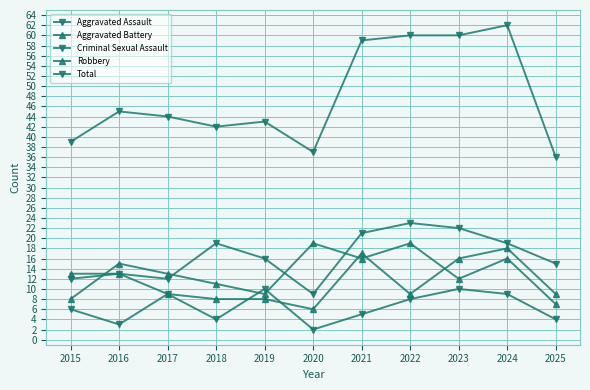

What is the difference between the maximum and minimum values in the Total series?

26